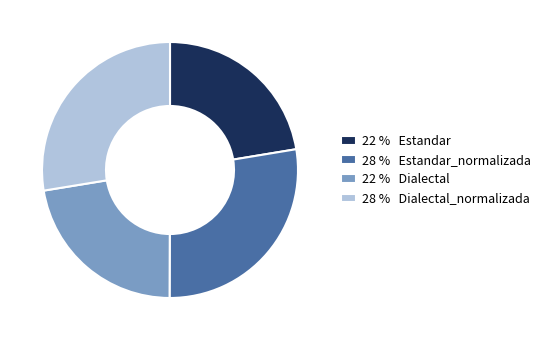

Which has a higher value, 28 % Dialectal_normalizada or 22 % Estandar?

28 % Dialectal_normalizada